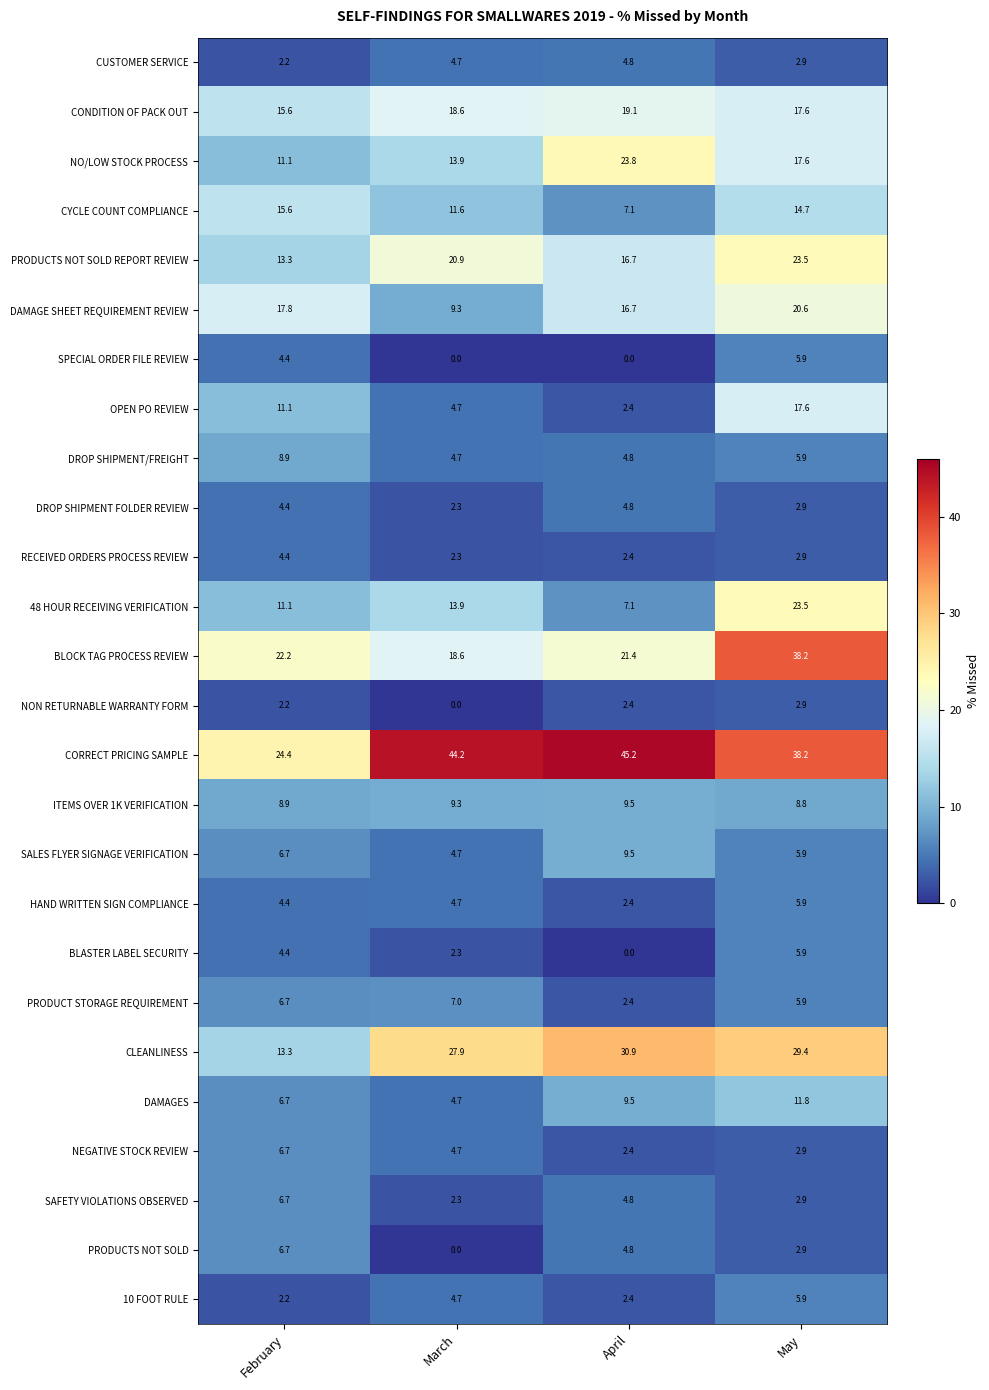

What is the maximum value for ITEMS OVER 1K VERIFICATION?

9.5